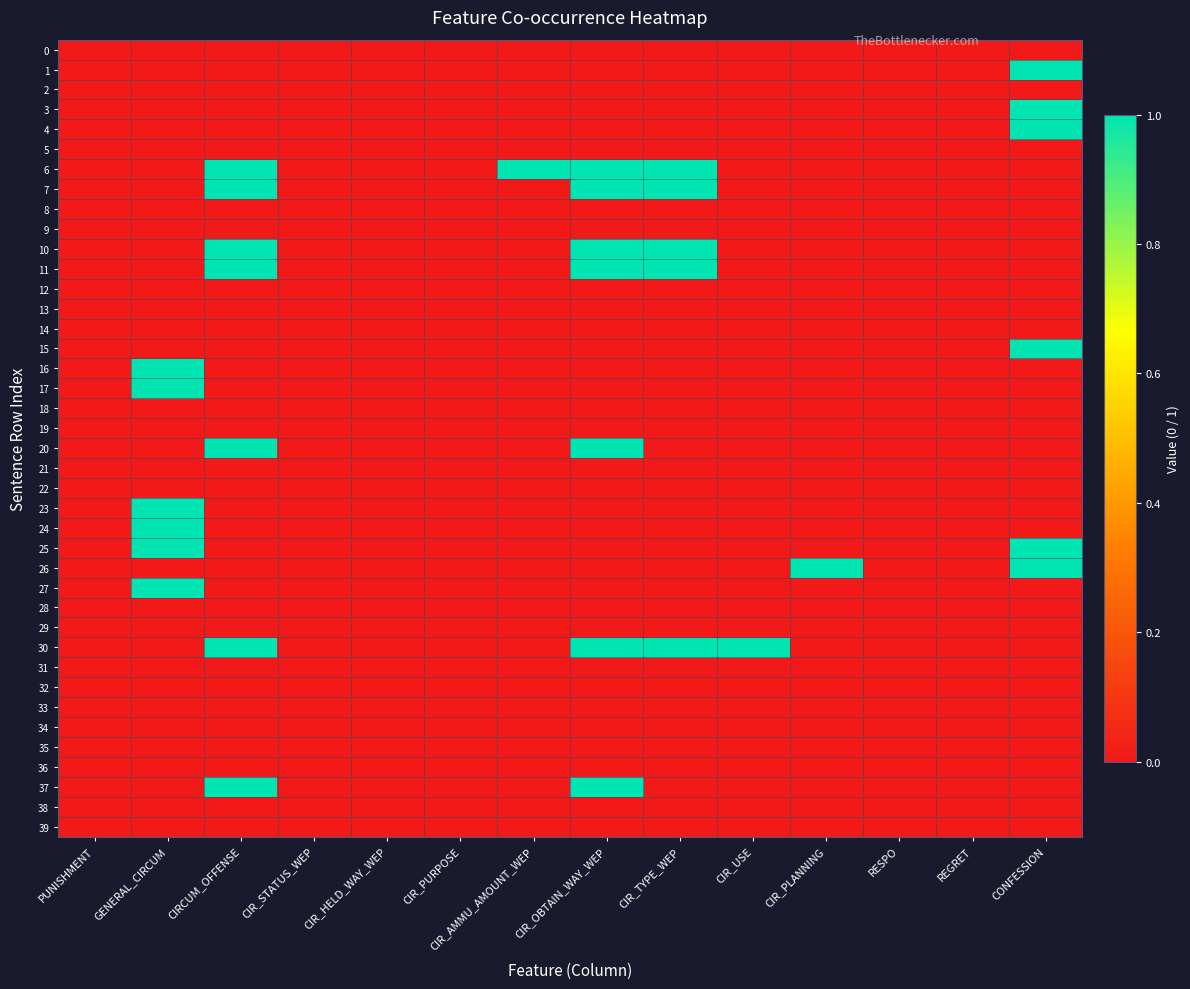

Which series has the largest total across all categories?

6